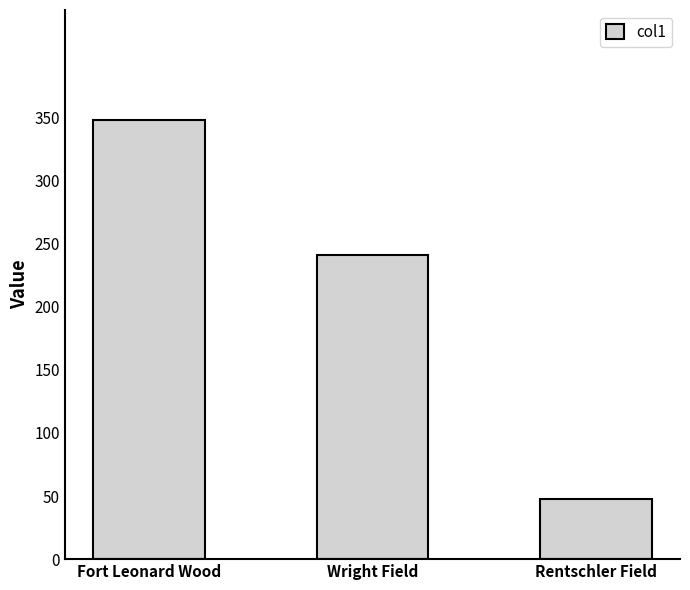

Which label corresponds to the smallest value in the chart?

Rentschler Field